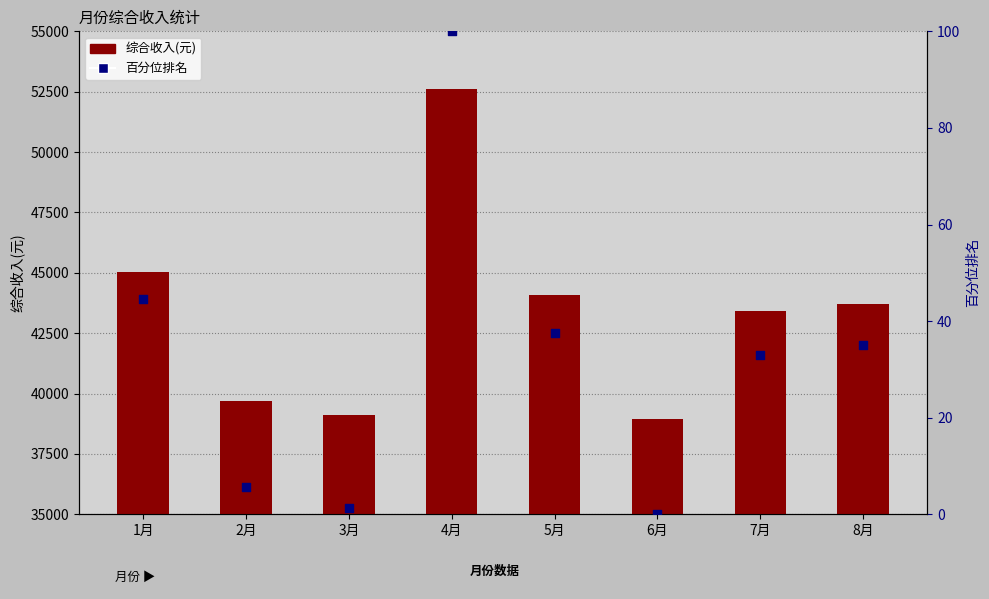

Which series has the largest total across all categories?

综合收入(元)